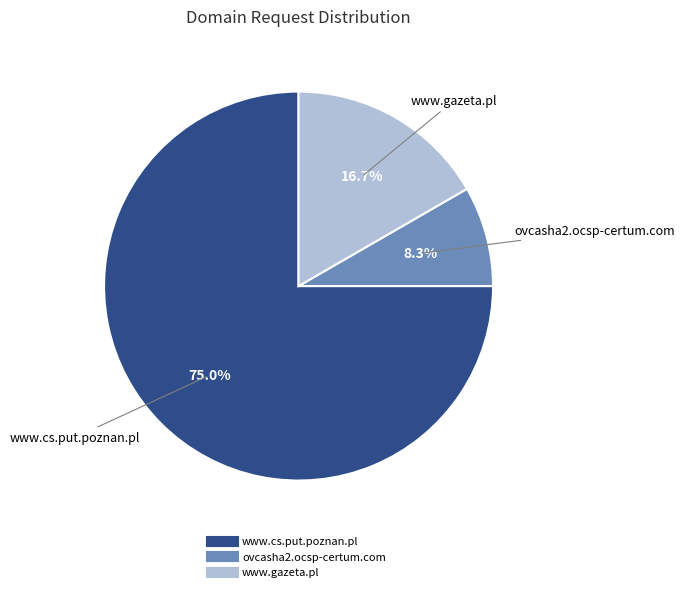

Which slice is the smallest?

ovcasha2.ocsp-certum.com